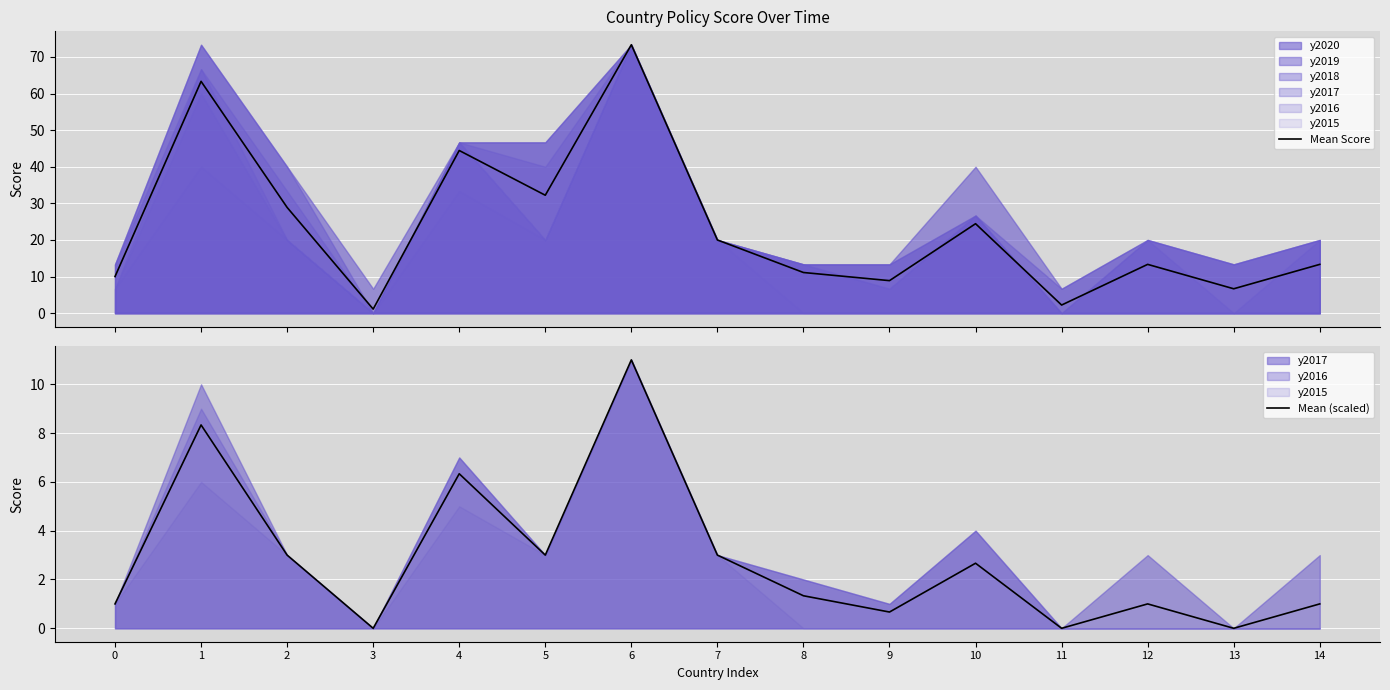

What is the value of the Mean Score point at the 13th from the left?

13.3